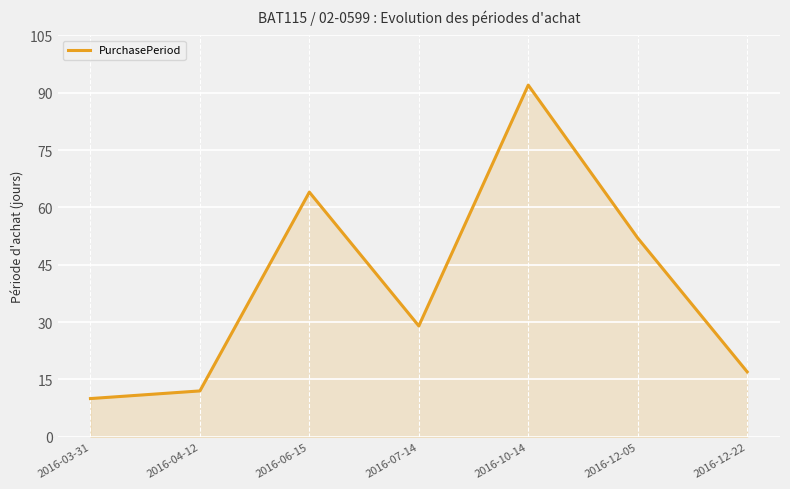

What is the difference between the maximum and second lowest values?

80